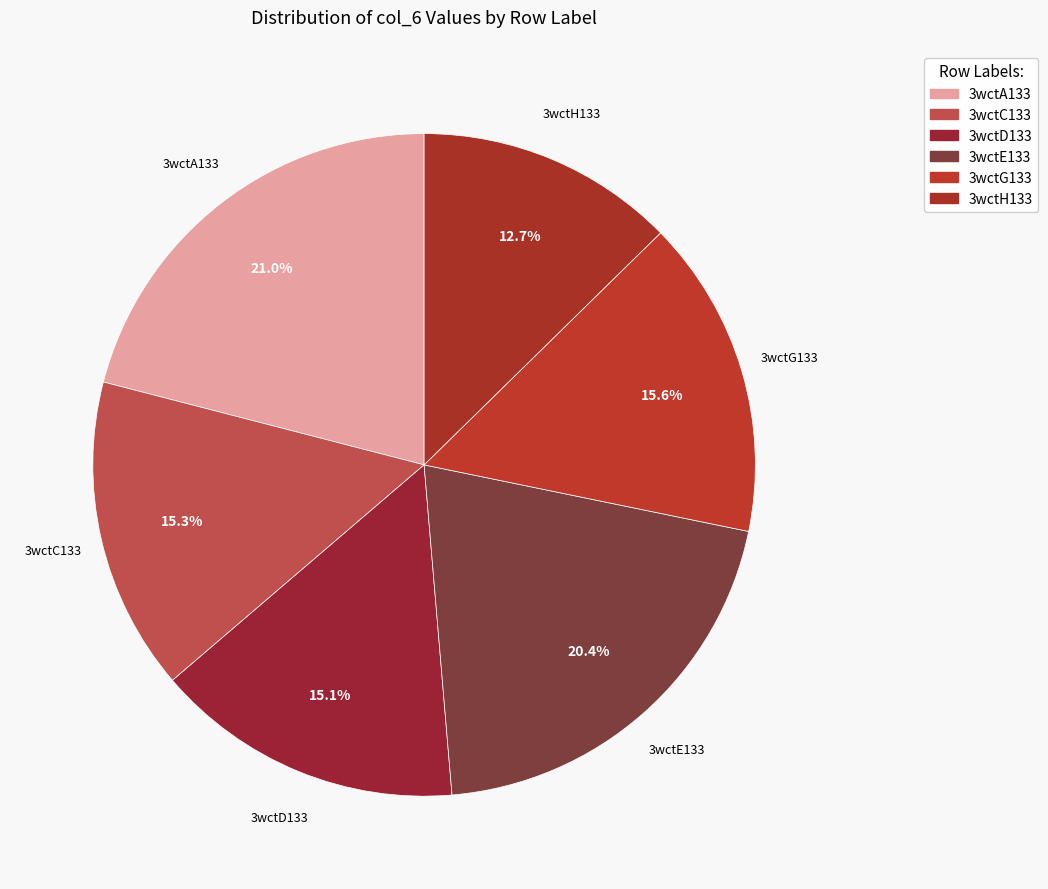

Is 3wctG133 the majority of the pie?

No